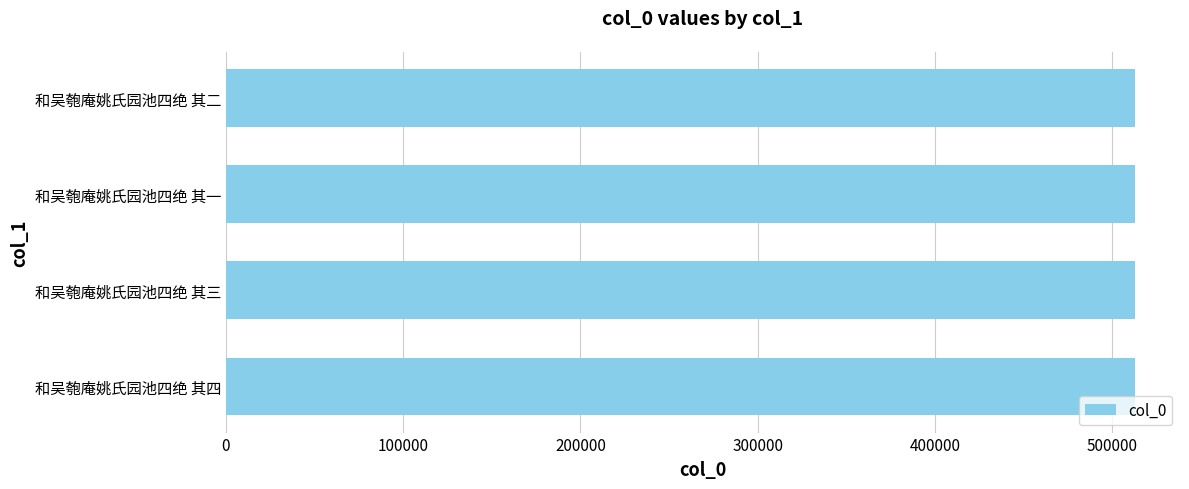

Approximately how many times larger is the value at 和吴匏庵姚氏园池四绝 其四 compared to 和吴匏庵姚氏园池四绝 其三?

1.0